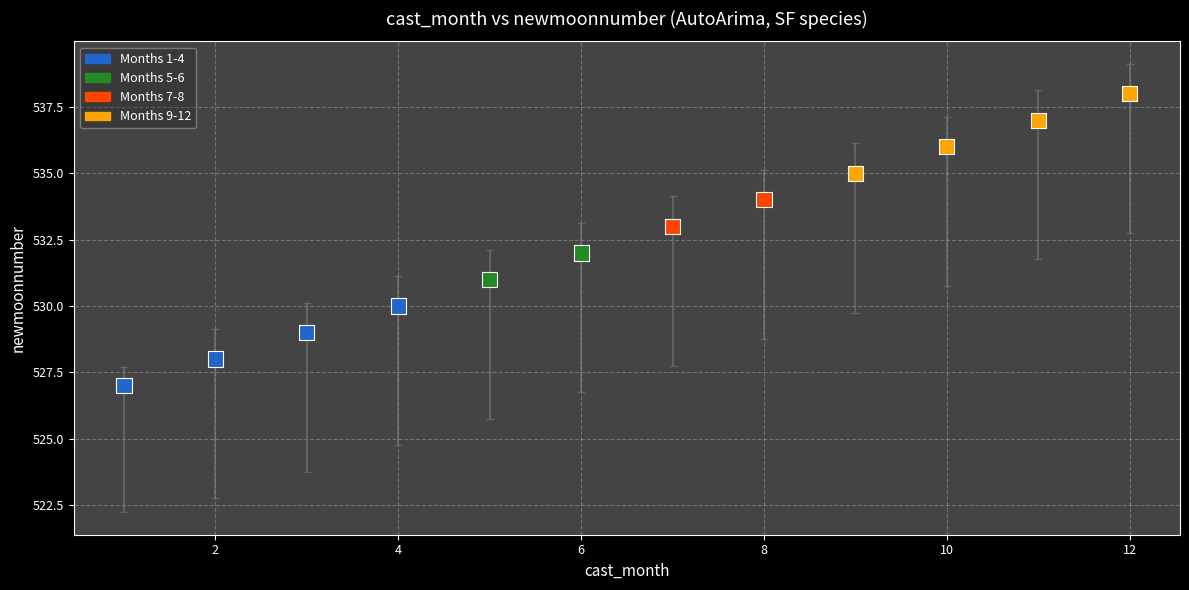

What is the range of X values (max minus min)?

11